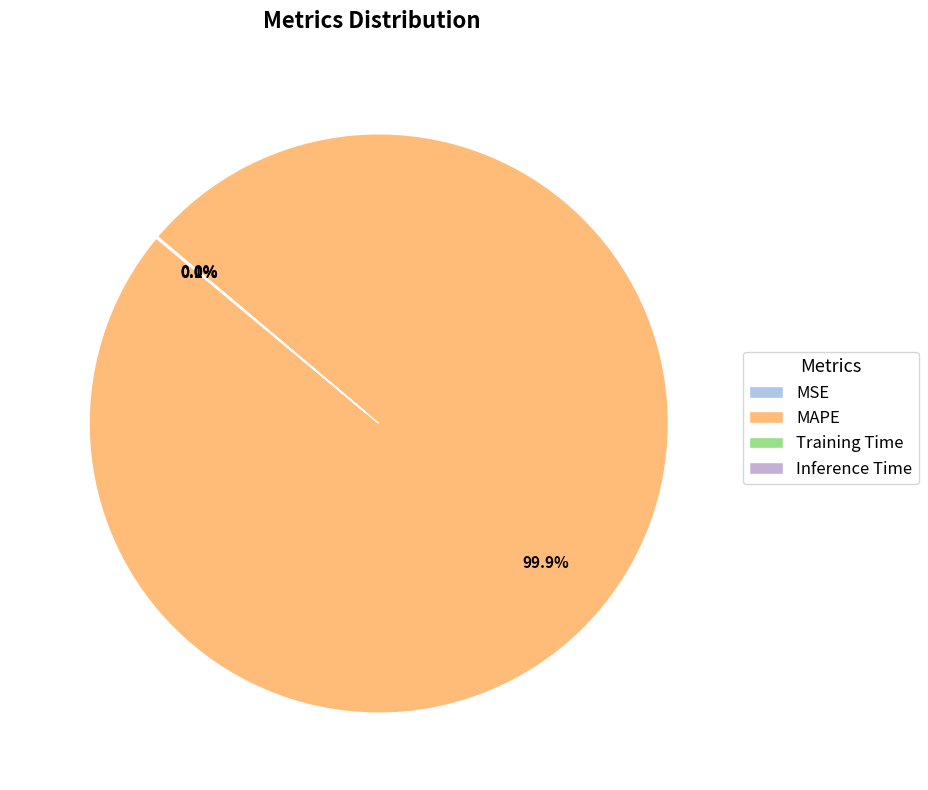

Is it true that MSE is 1% of the pie?

False